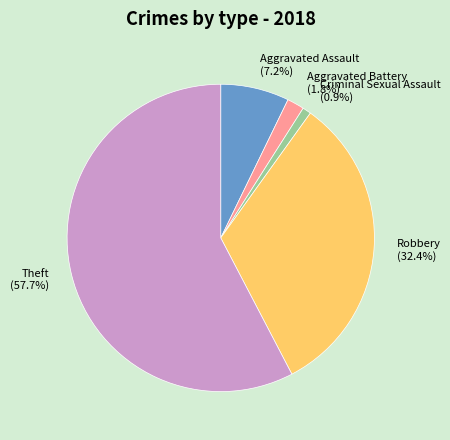

True or false: Robbery accounts for 32% of the total.

True